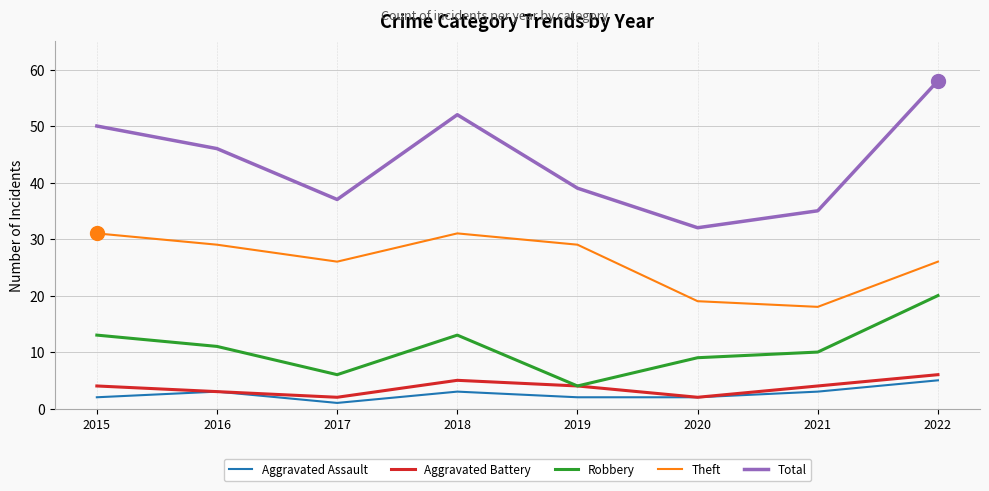

Where is the first local maximum for Total?

2018